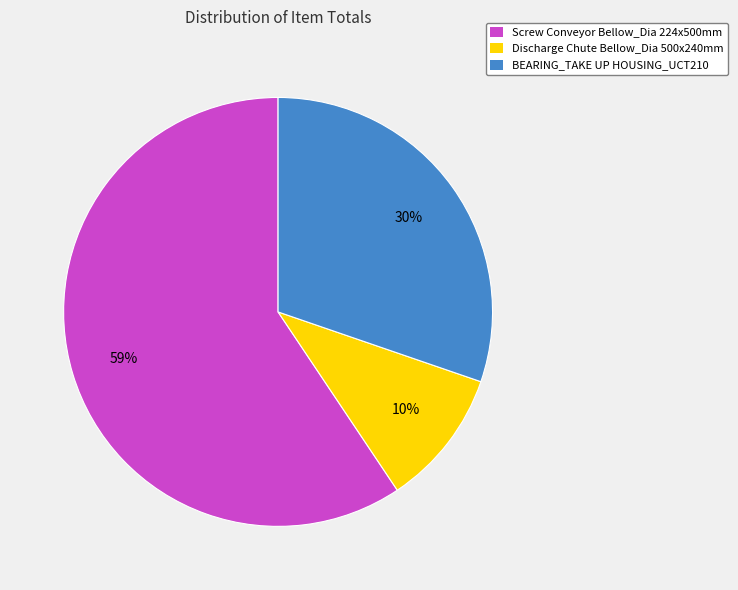

Do BEARING_TAKE UP HOUSING_UCT210 and Screw Conveyor Bellow_Dia 224x500mm together represent more than half of the pie?

Yes